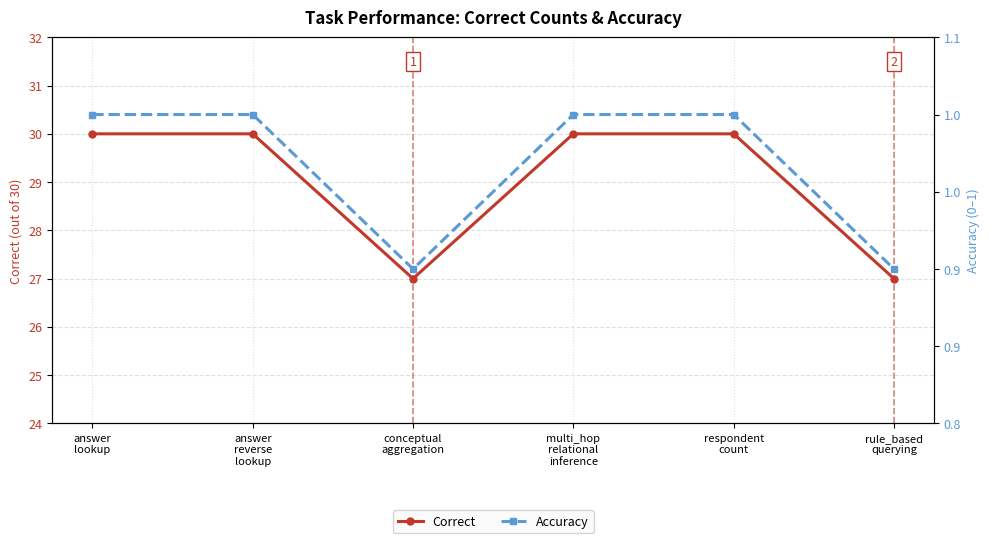

How many interior local valleys does the Correct series have?

1